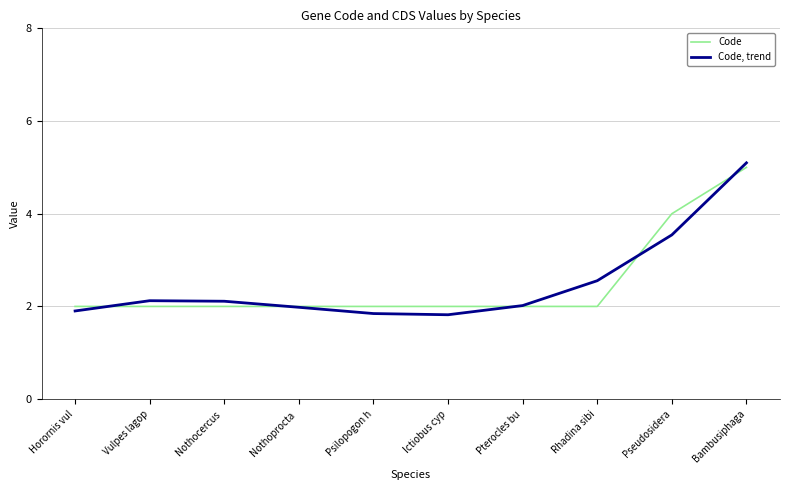

What is the smallest value displayed?

1.8